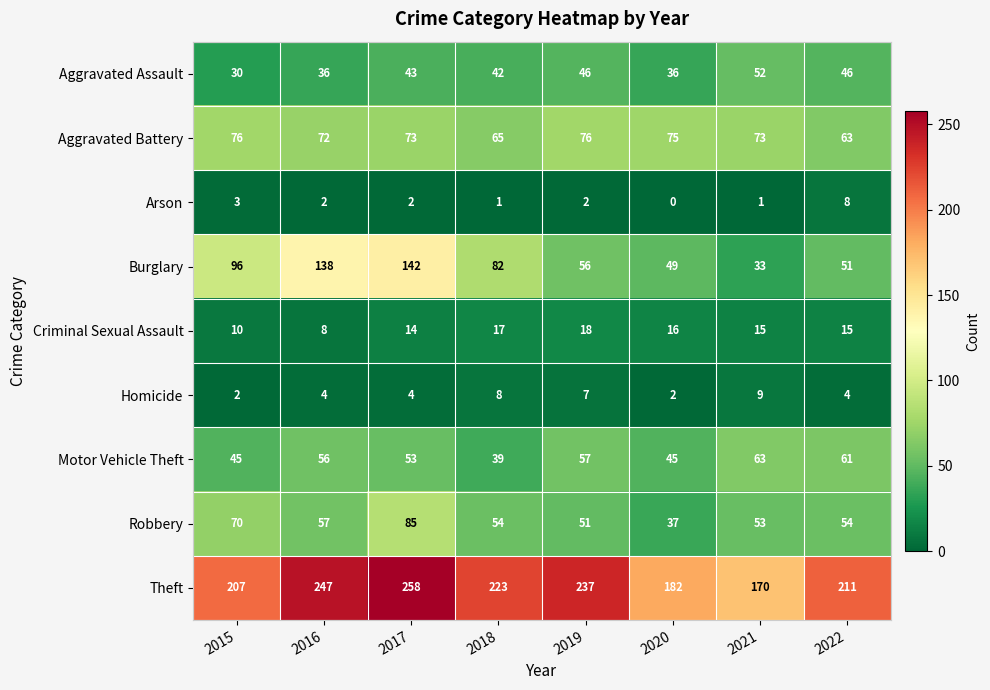

What is the average value of the Theft series?

217